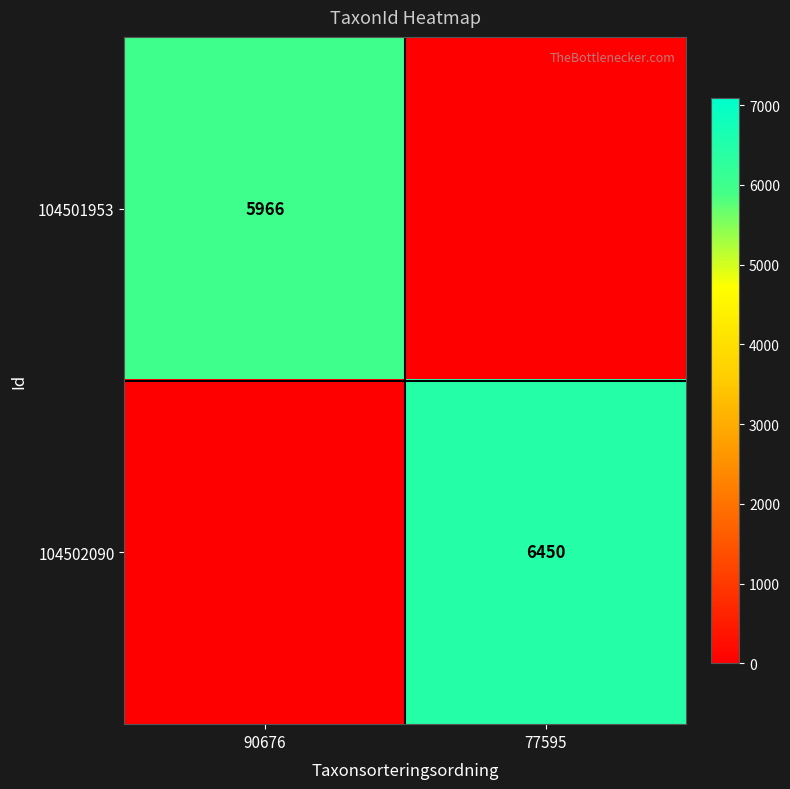

The value of 104501953 at 90676 is 9559. True or false?

False